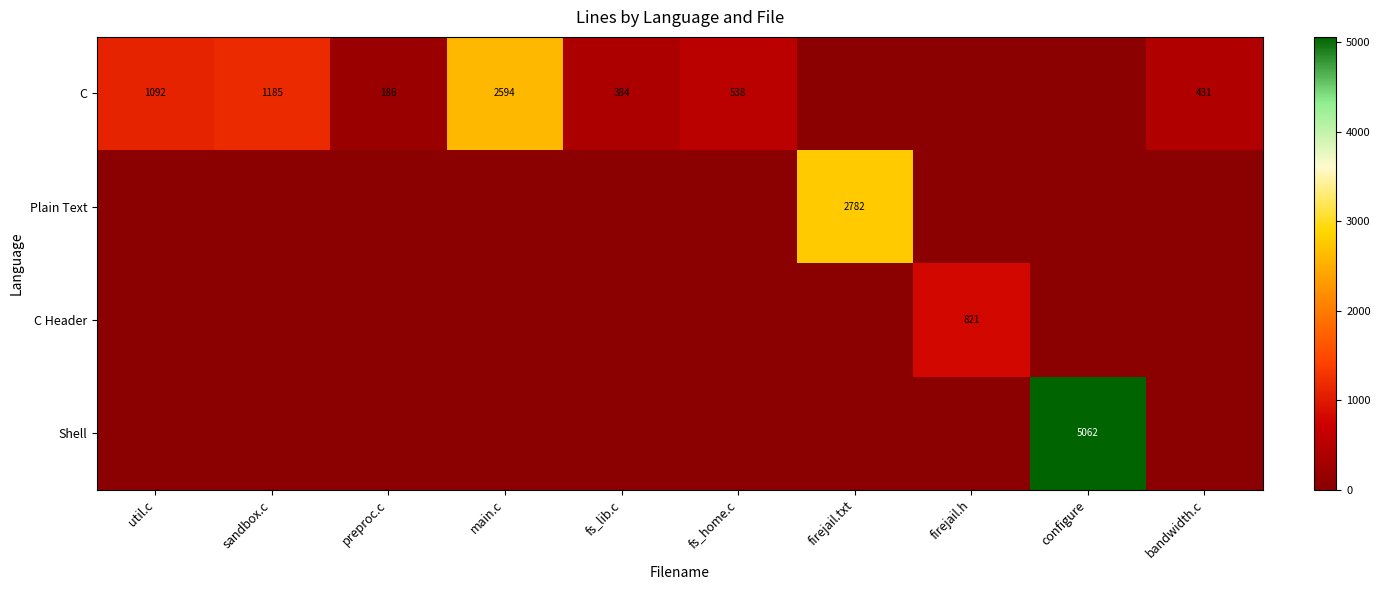

What is the total value across all series at firejail.h?

821